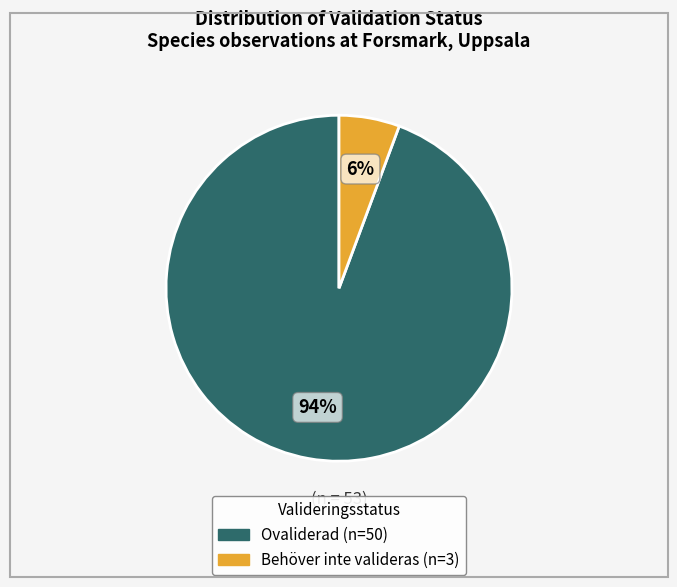

To the nearest percent, what is the average slice percentage?

50%